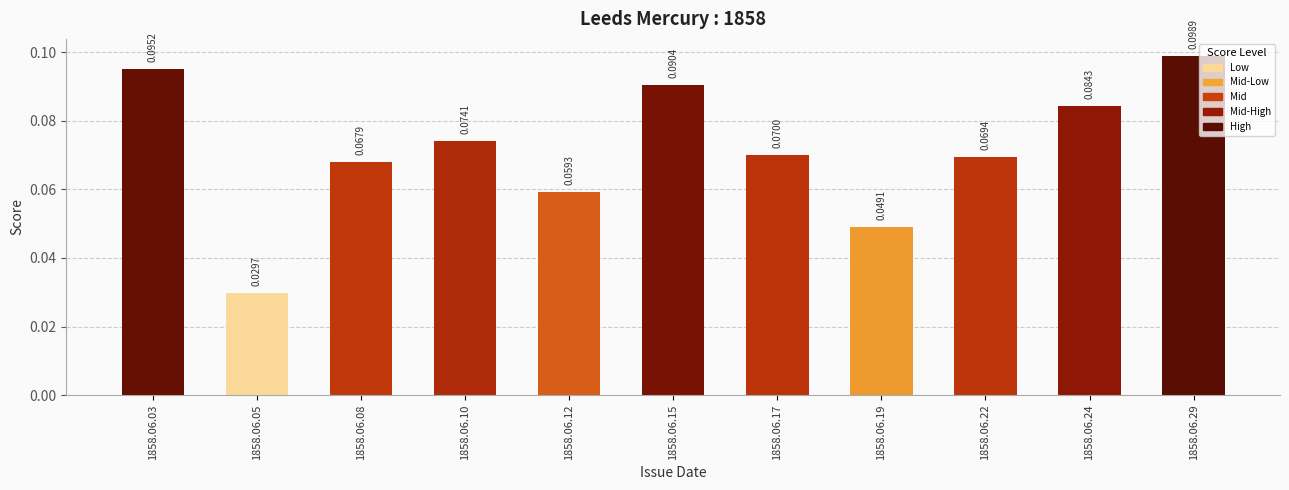

Between 1858.06.24 and 1858.06.15, which is larger?

1858.06.15